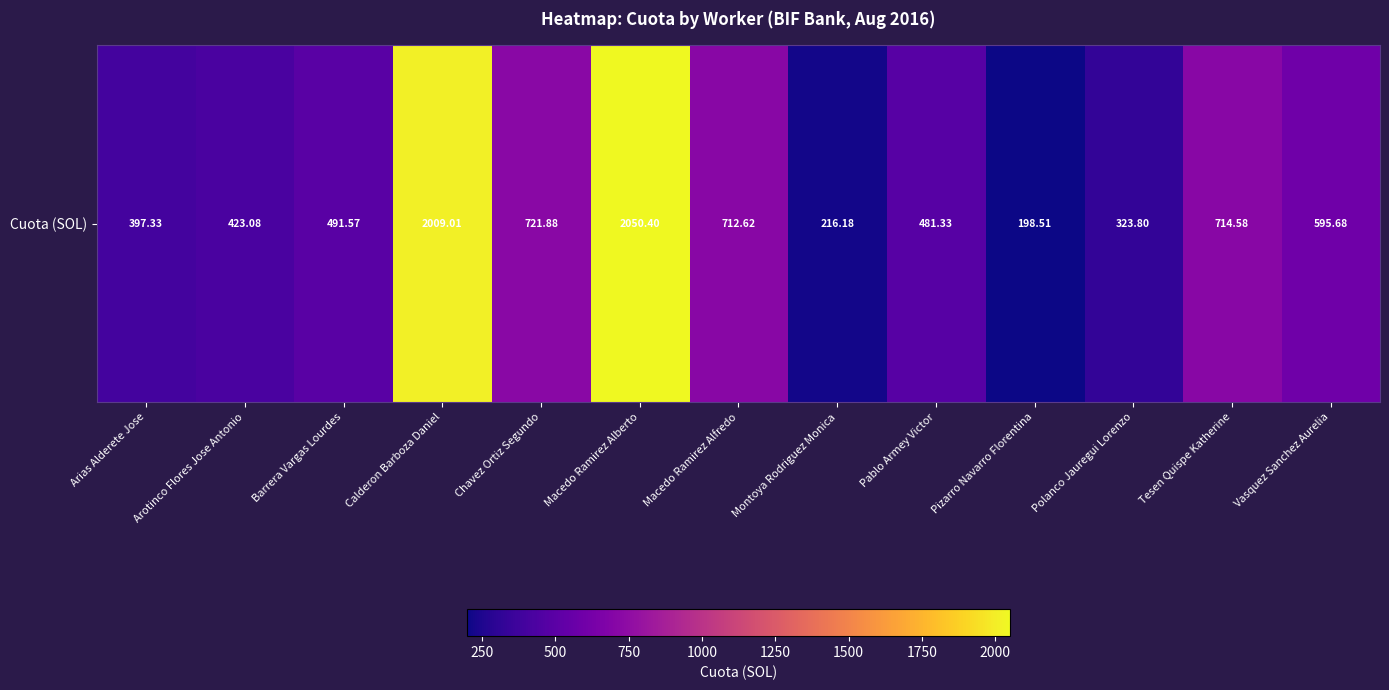

Reading left to right, transcribe all the data shown in this chart.

397.3	423.1	491.6	2009.0	721.9	2050.4	712.6	216.2	481.3	198.5	323.8	714.6	595.7